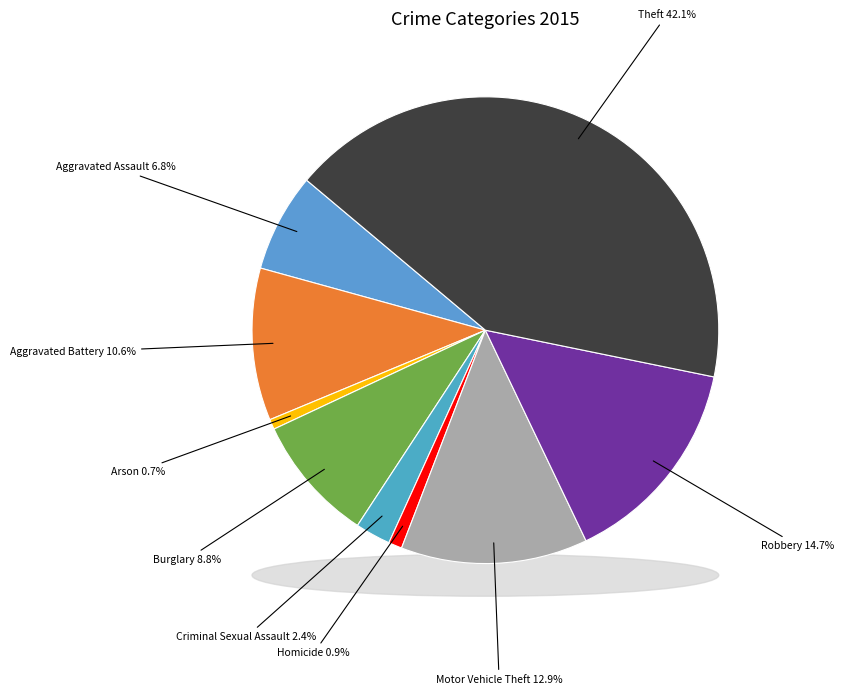

How many segments does this pie chart have?

9